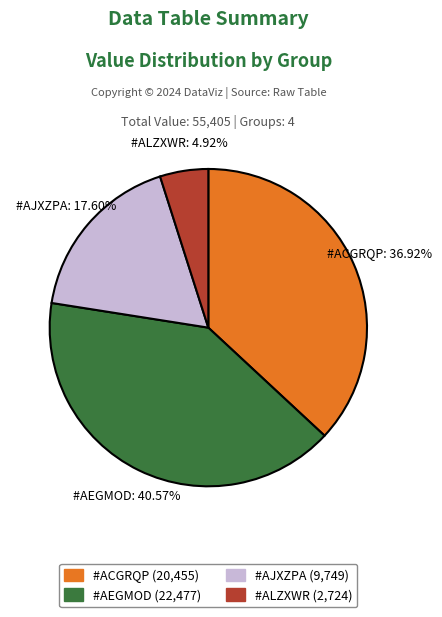

Count the number of slices in the pie.

4